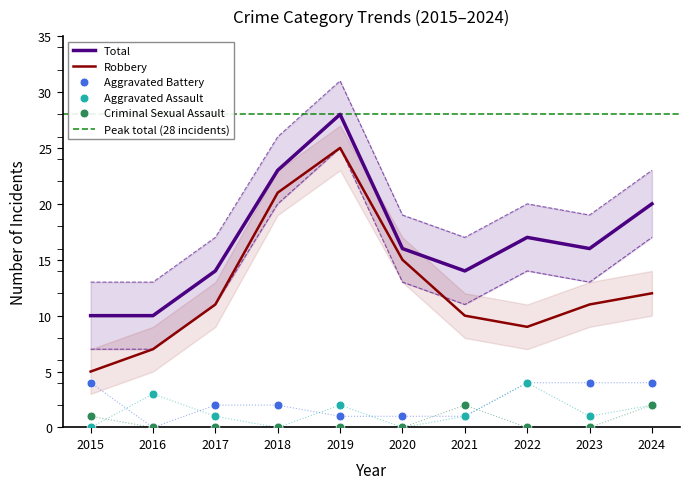

Which series has the largest total across all categories?

Total